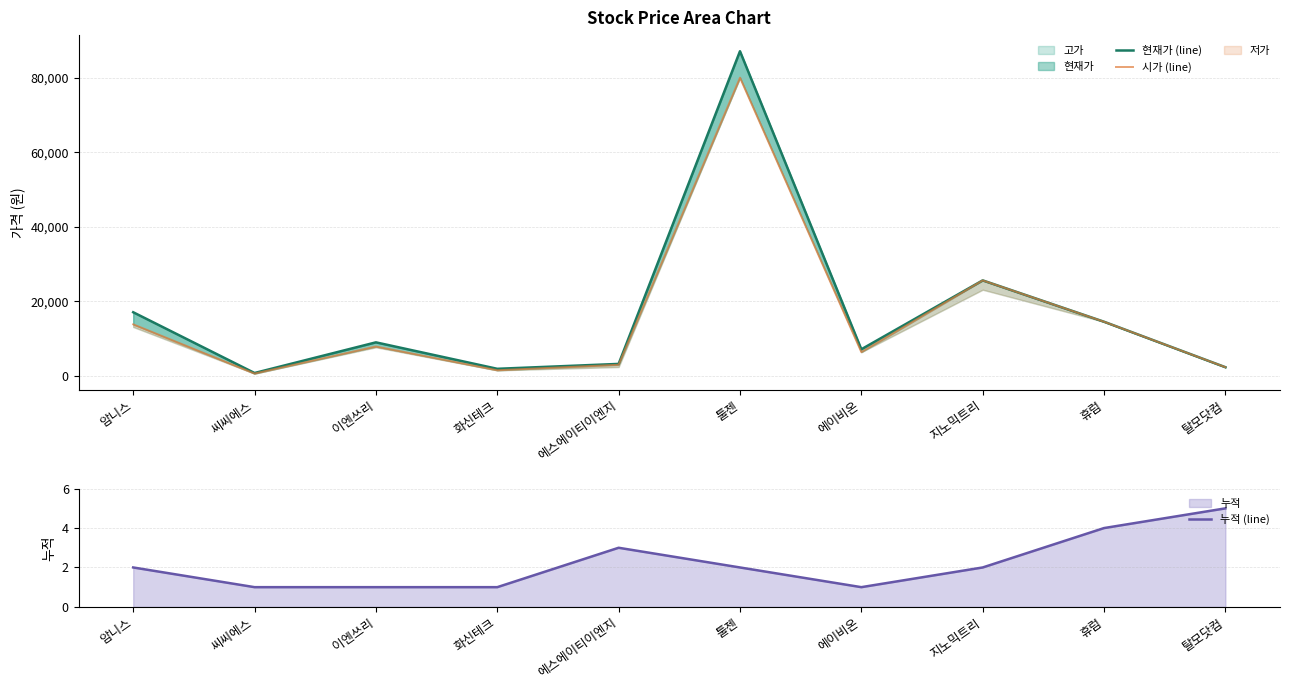

Reading left to right, list all the values displayed in this chart.

현재가 (line): 17050	742	8970	1870	3185	87100	7110	25600	14500	2300
시가 (line): 13800	590	7860	1480	2950	80000	6350	25600	14500	2300
누적 (line): 2	1	1	1	3	2	1	2	4	5